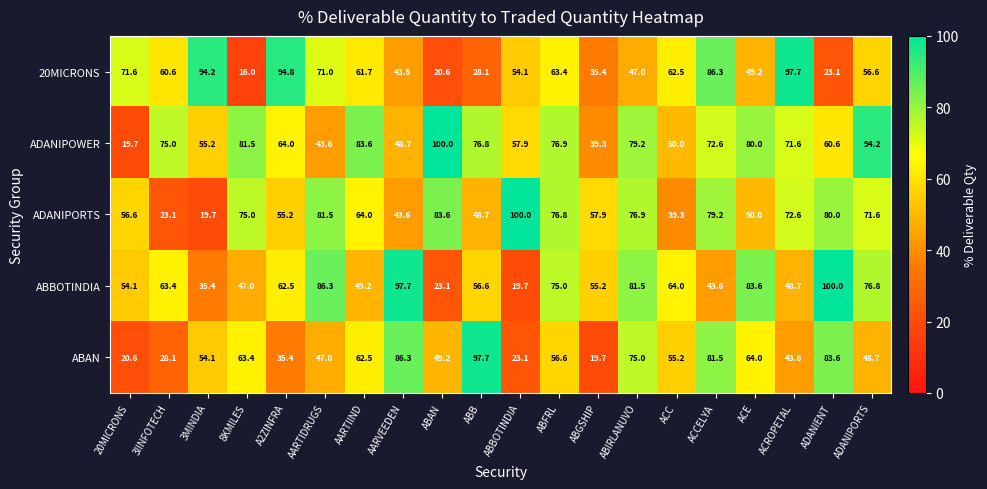

Which series has the largest total across all categories?

ADANIPOWER